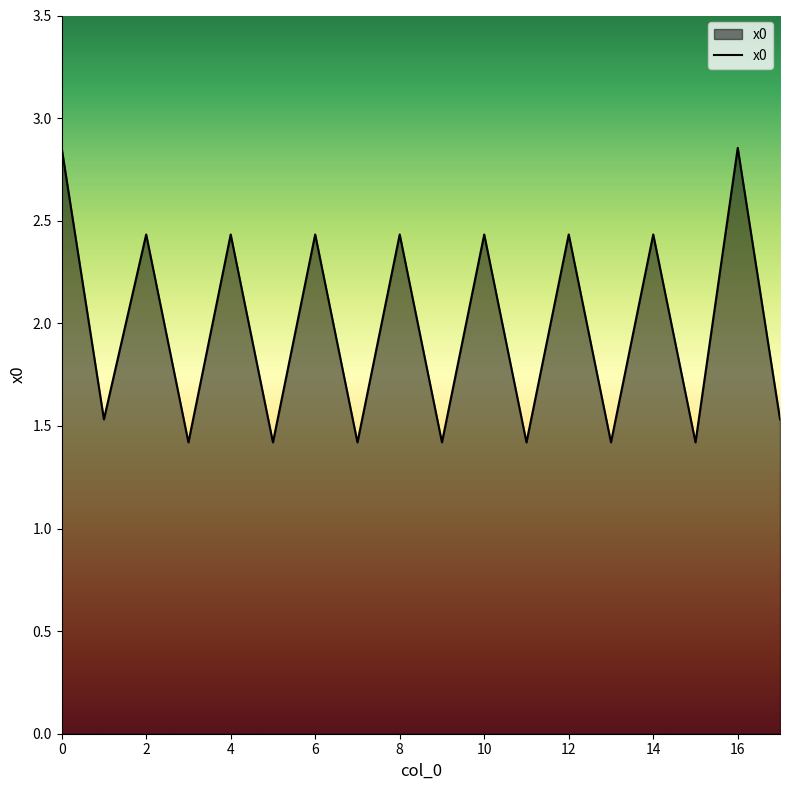

How many values exceed 2?

9